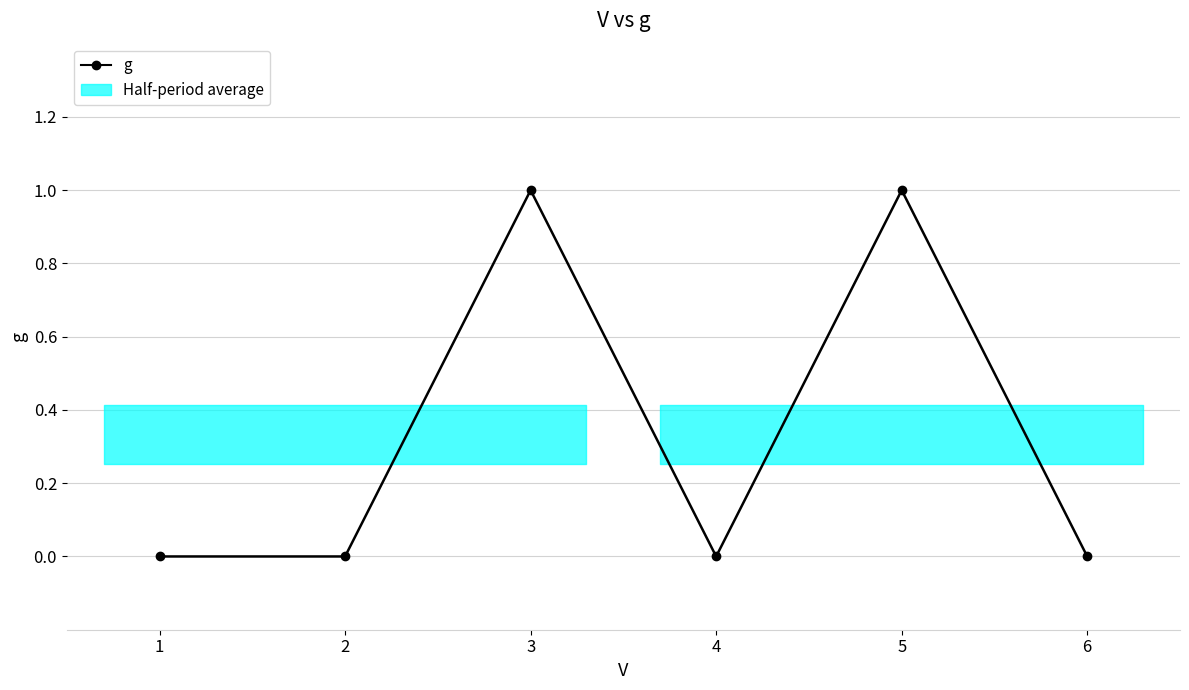

Which label corresponds to the smallest value in the chart?

1